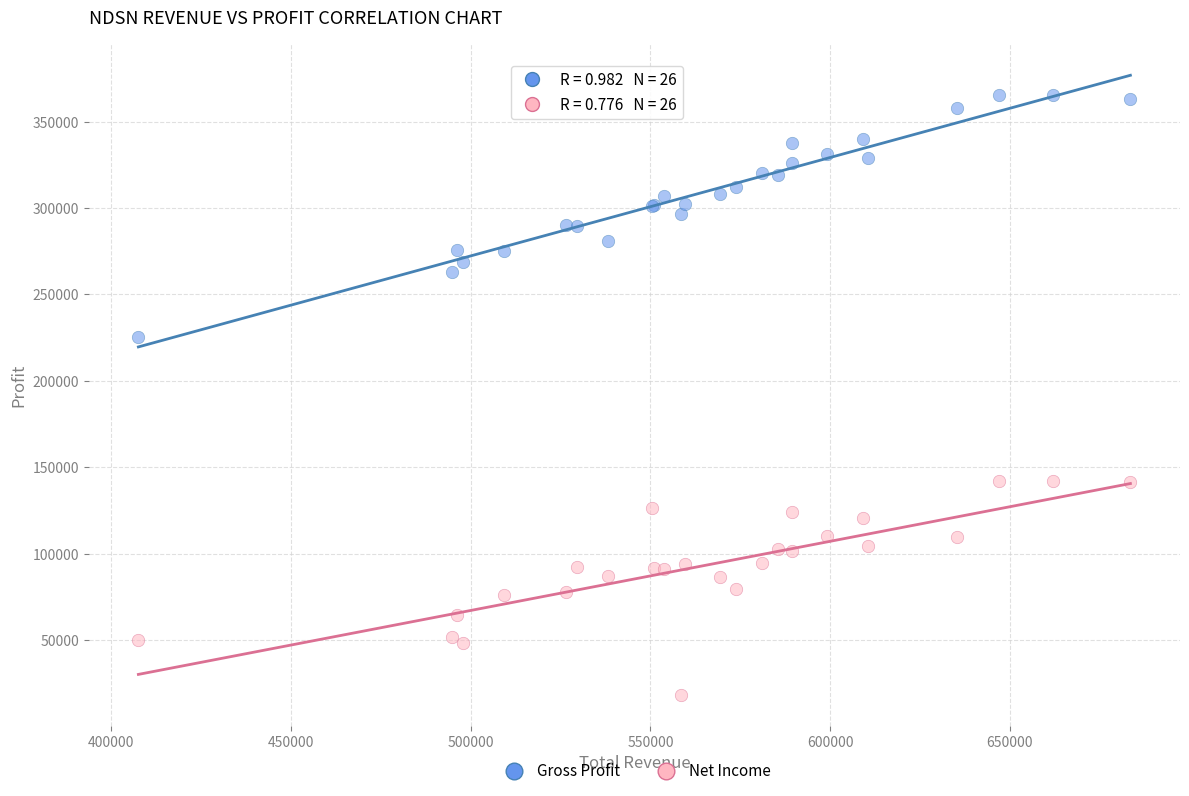

Which series has the widest spread of Y values?

Gross Profit